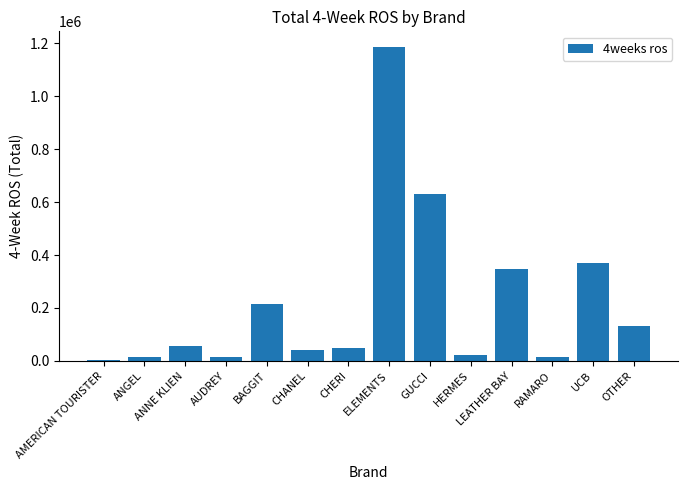

The value at CHERI is 47417.9. True or false?

True